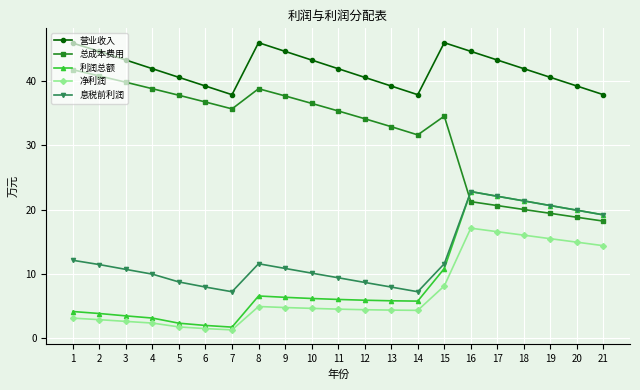

Is this an area chart (filled region under the line)?

No